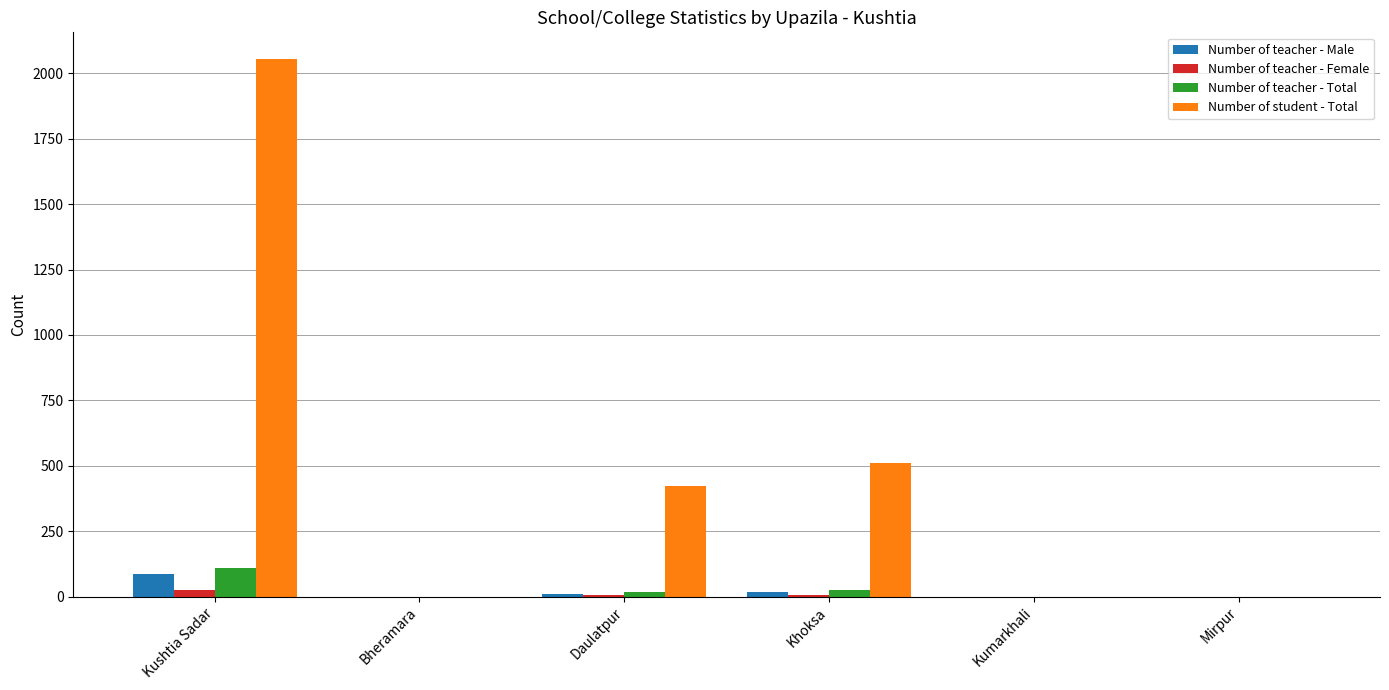

Which series has the largest total across all categories?

Number of student - Total